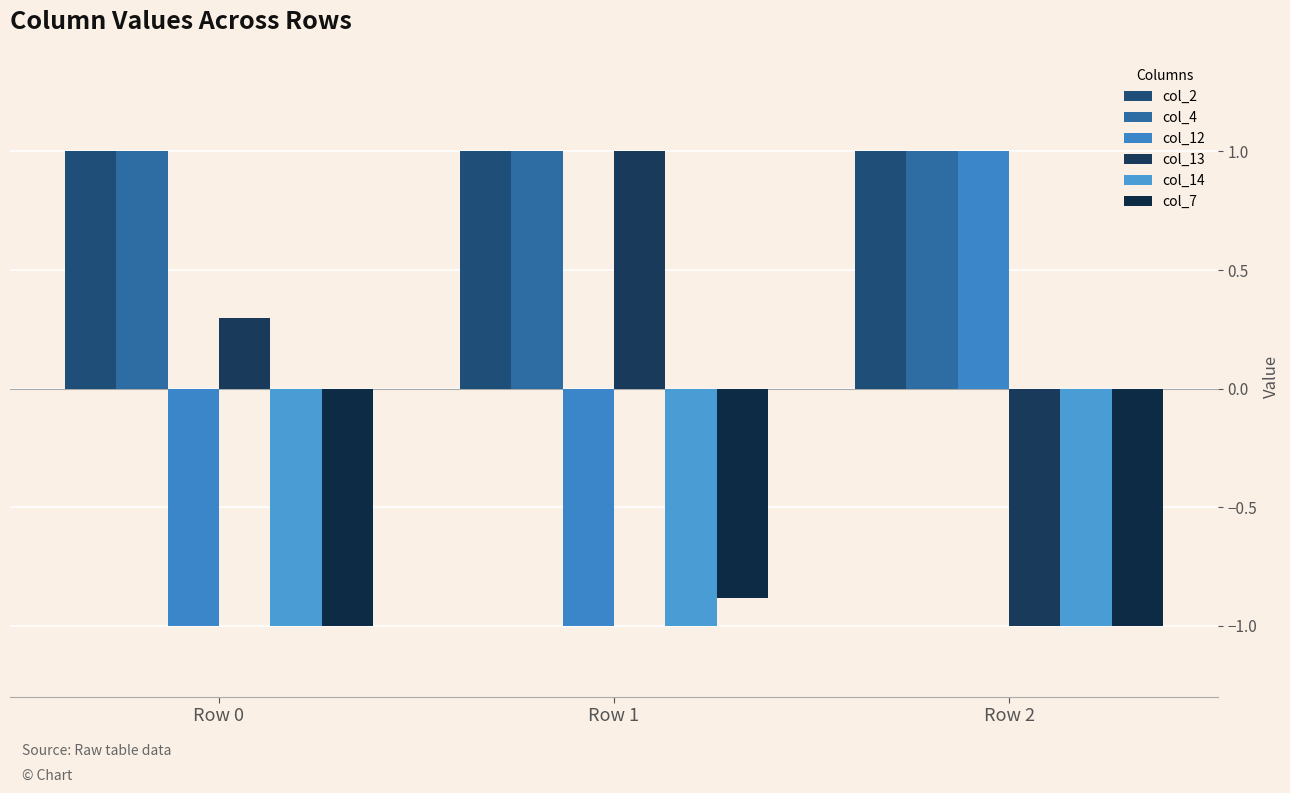

Between Row 1 and Row 2, which is larger?

Row 1